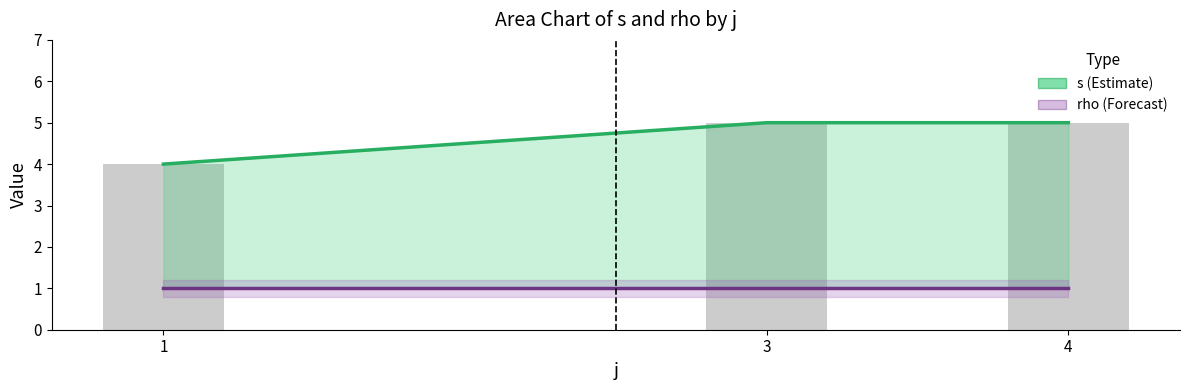

Reading left to right, extract all data points from this chart.

s (Estimate): 1=4	3=5	4=5
rho (Forecast): 1=1	3=1	4=1